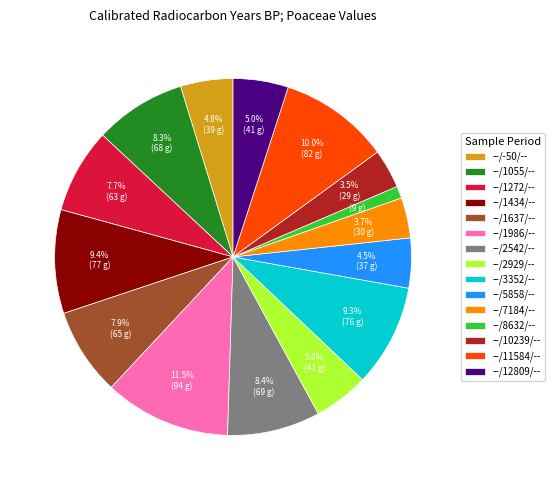

To the nearest percent, what portion does --/2929/-- represent?

5%